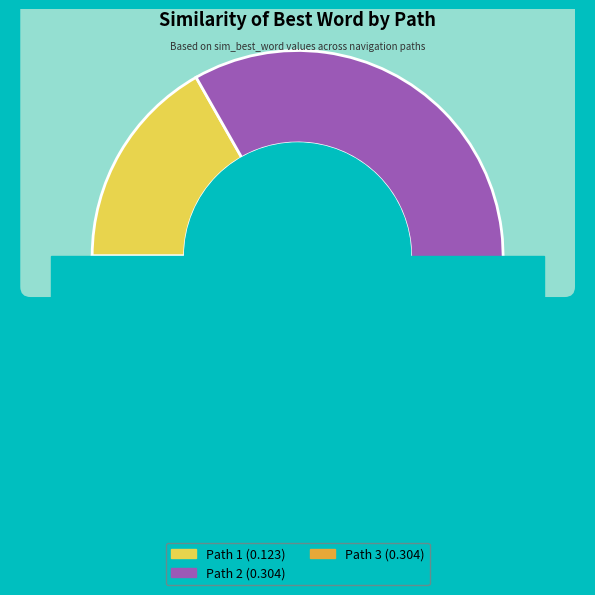

Does any single category account for the majority?

No